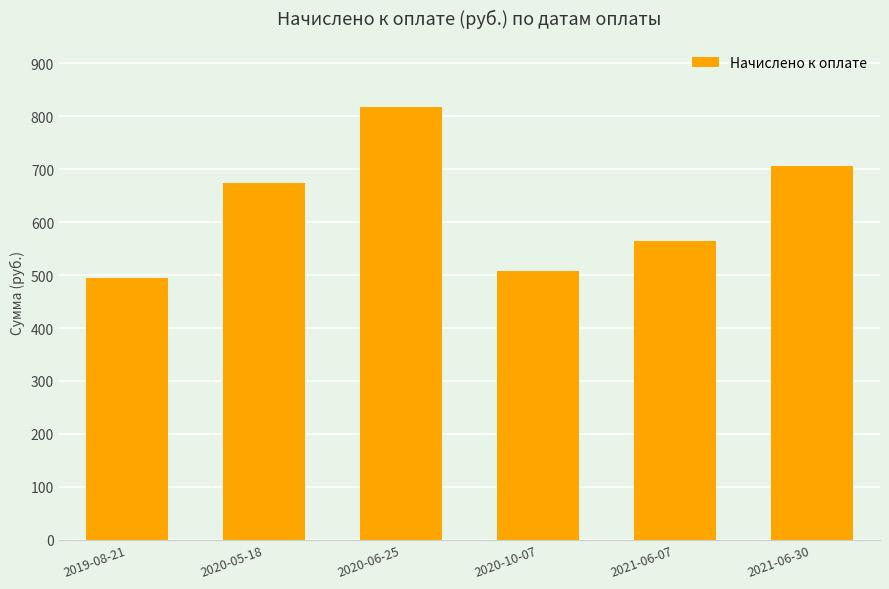

The value at 2021-06-07 is 565.2. True or false?

True